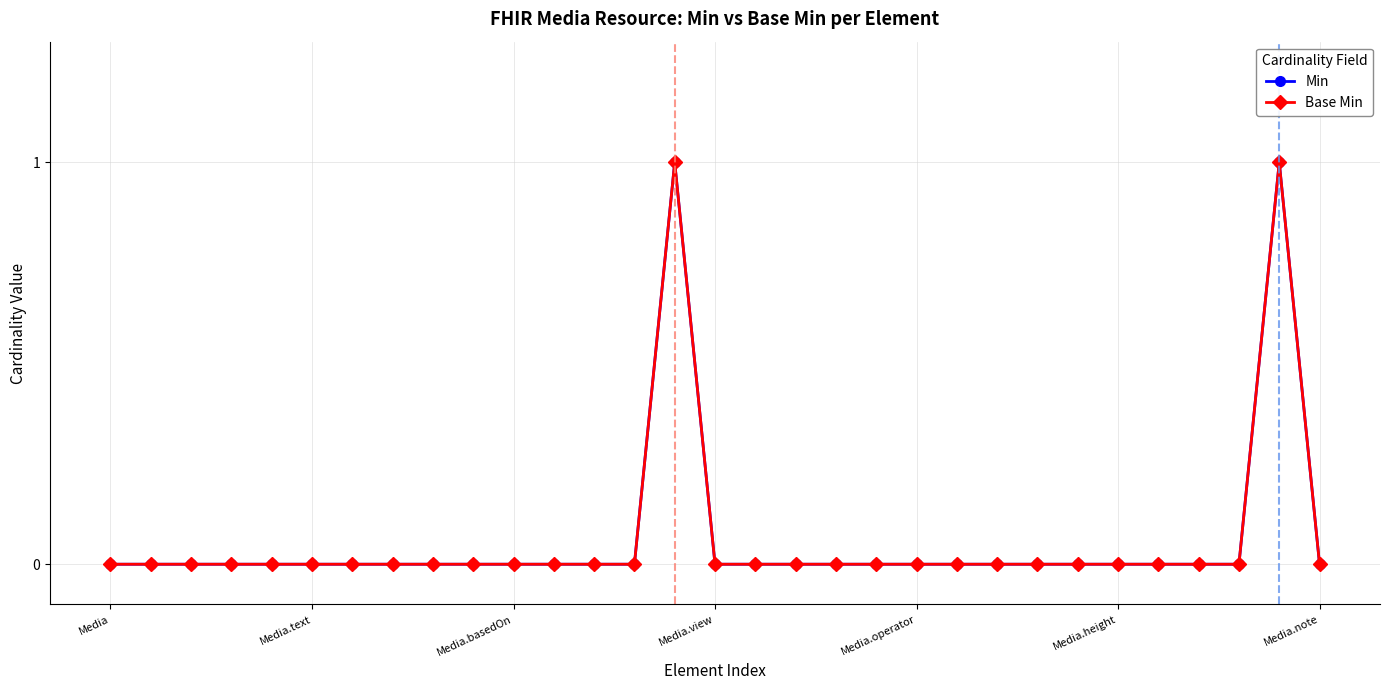

True or false: Base Min has more than 1 interior local peaks.

True